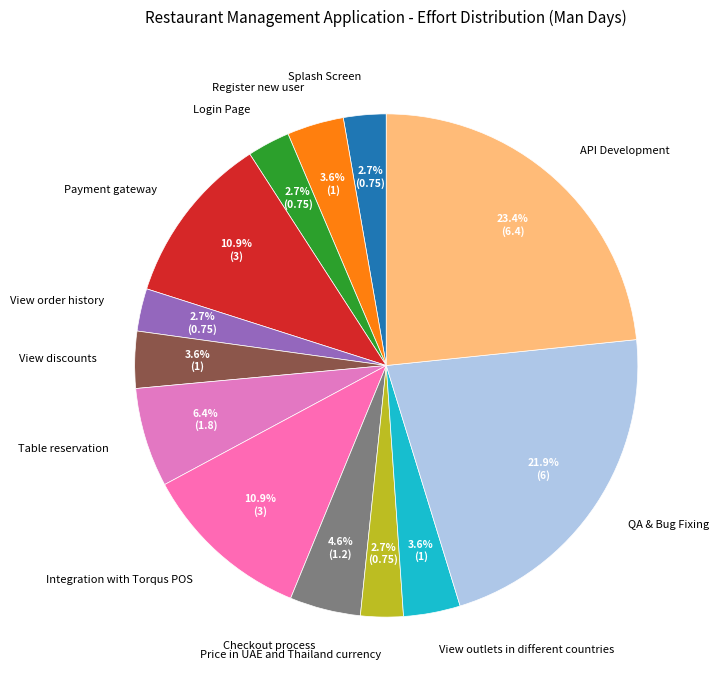

How many slices are in this pie chart?

13